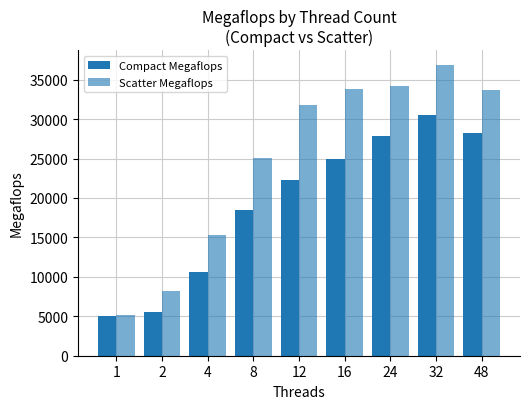

How many groups of bars are there?

9